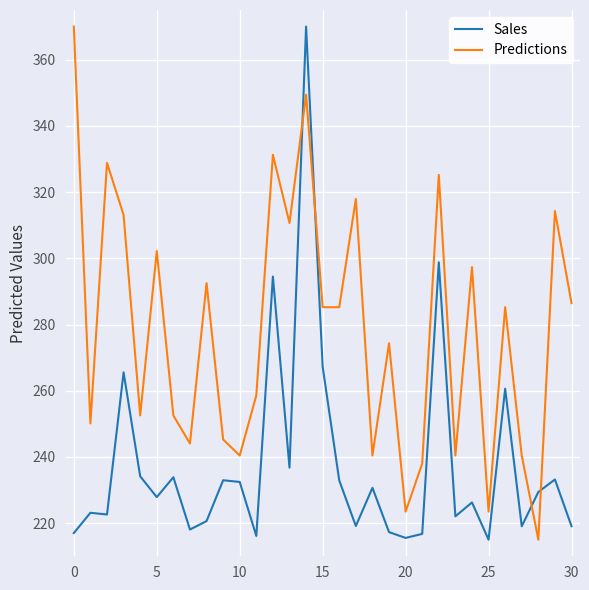

Which series has the largest total across all categories?

Predictions